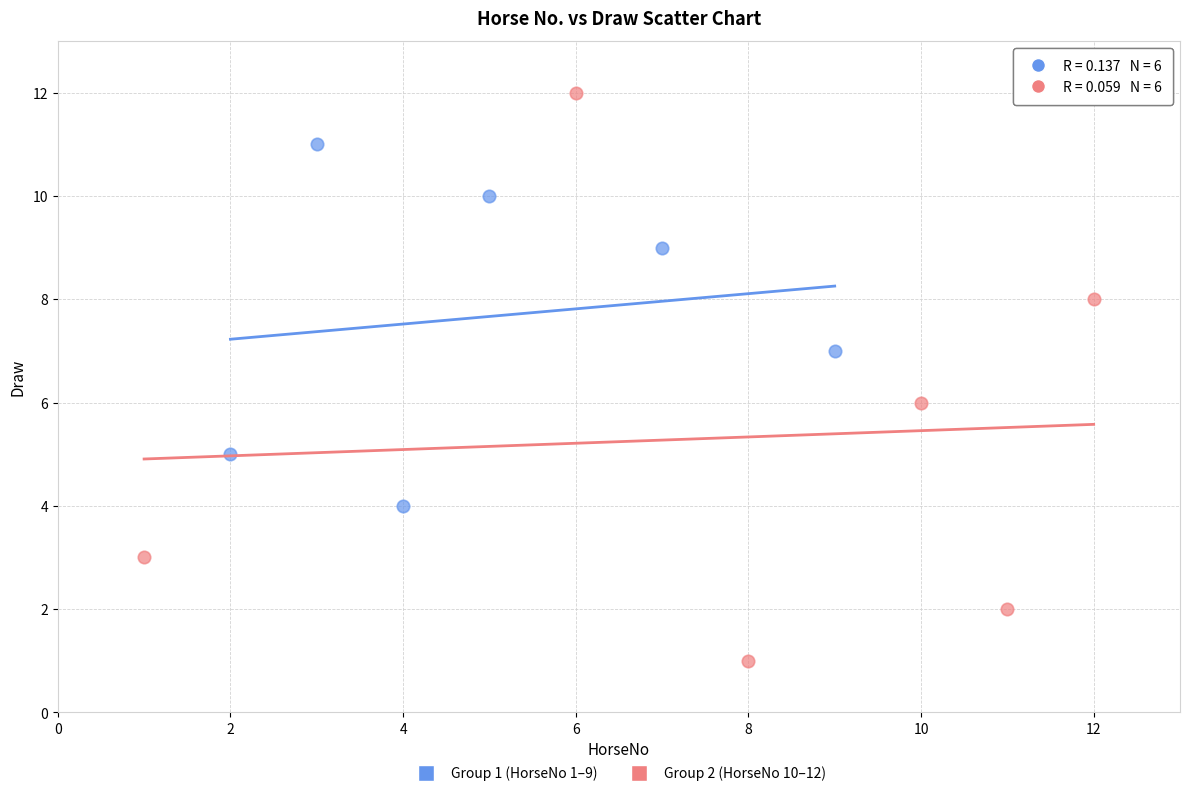

Which series contains the lowest Y value?

Group 2 (HorseNo 10–12)